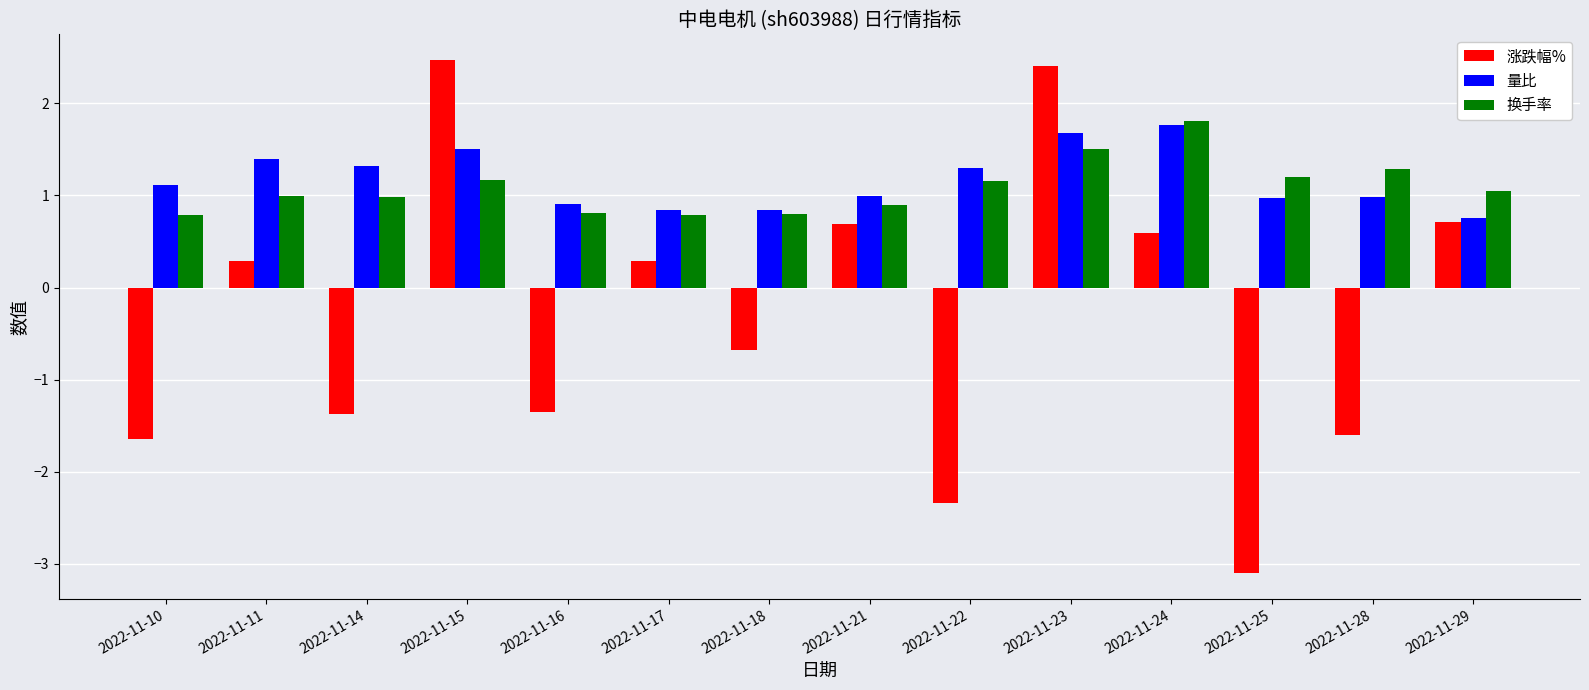

Which series has the widest spread of values?

涨跌幅%